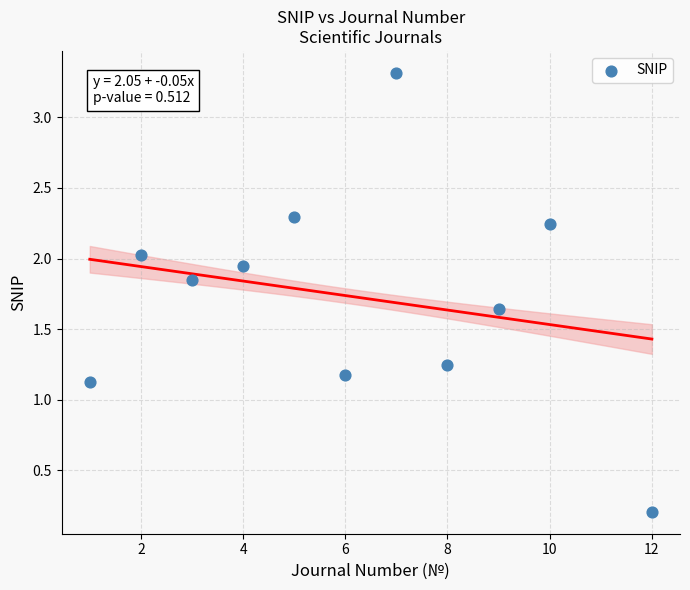

What Y value in the scatter plot is closest to 1?

1.1